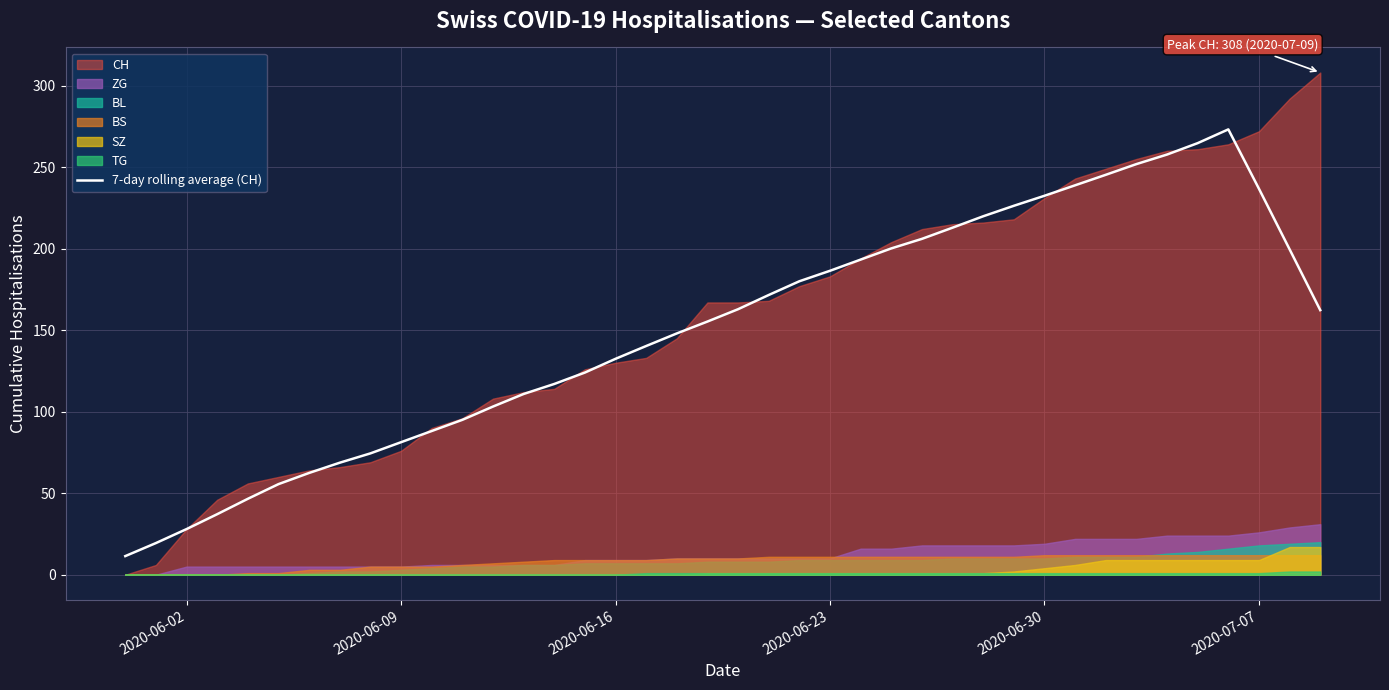

What is the lowest value of the 7-day rolling average (CH) series?

11.4